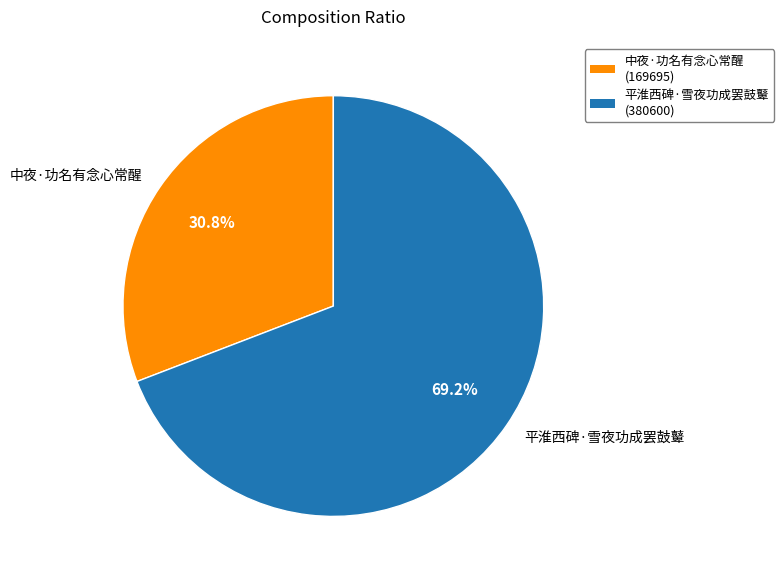

Is the sum of 中夜·功名有念心常醒 and 平淮西碑·雪夜功成罢鼓鼙 greater than half?

Yes